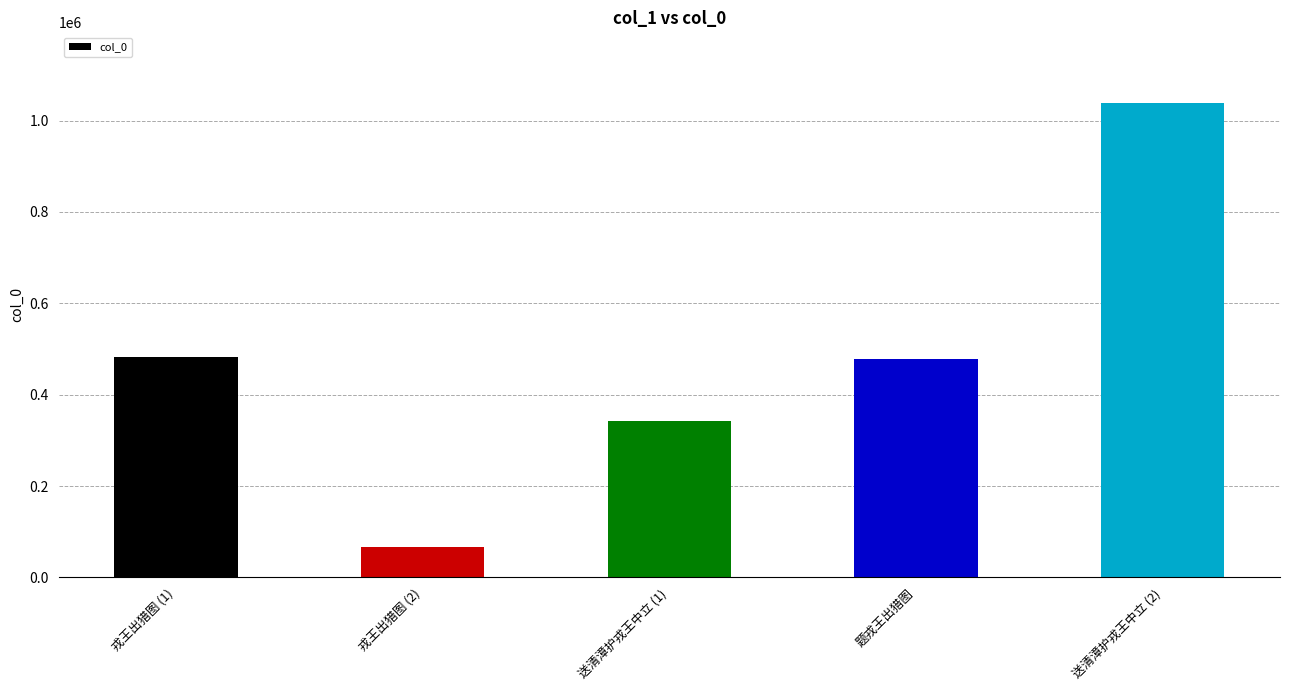

Are the bars horizontal?

No